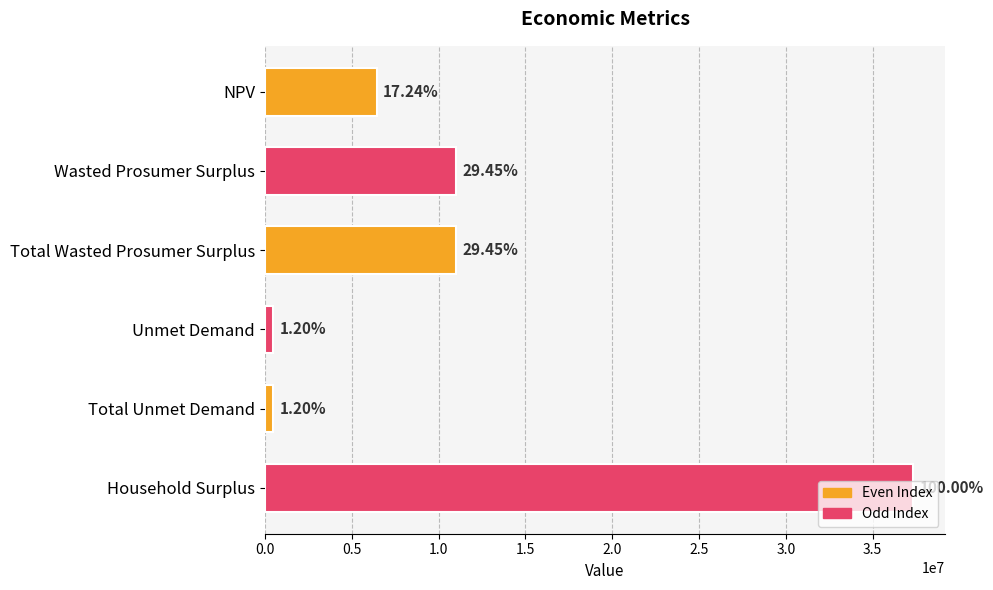

Does the chart contain any negative values?

No